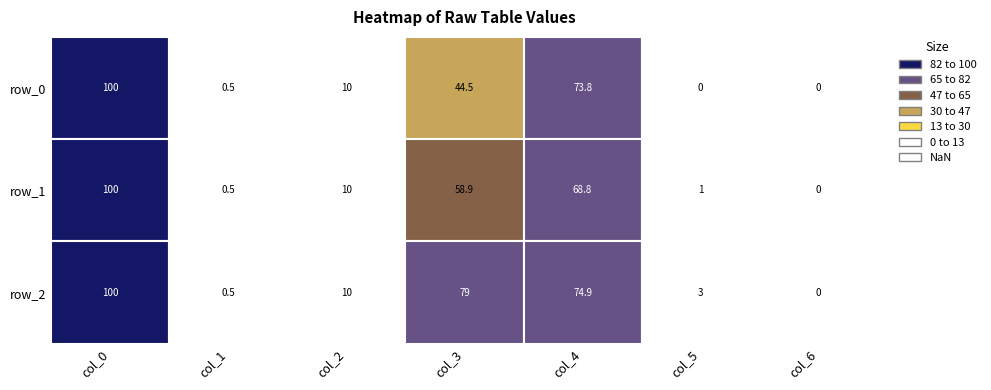

What is the difference between the col_4 values at 2 and 1?

6.1